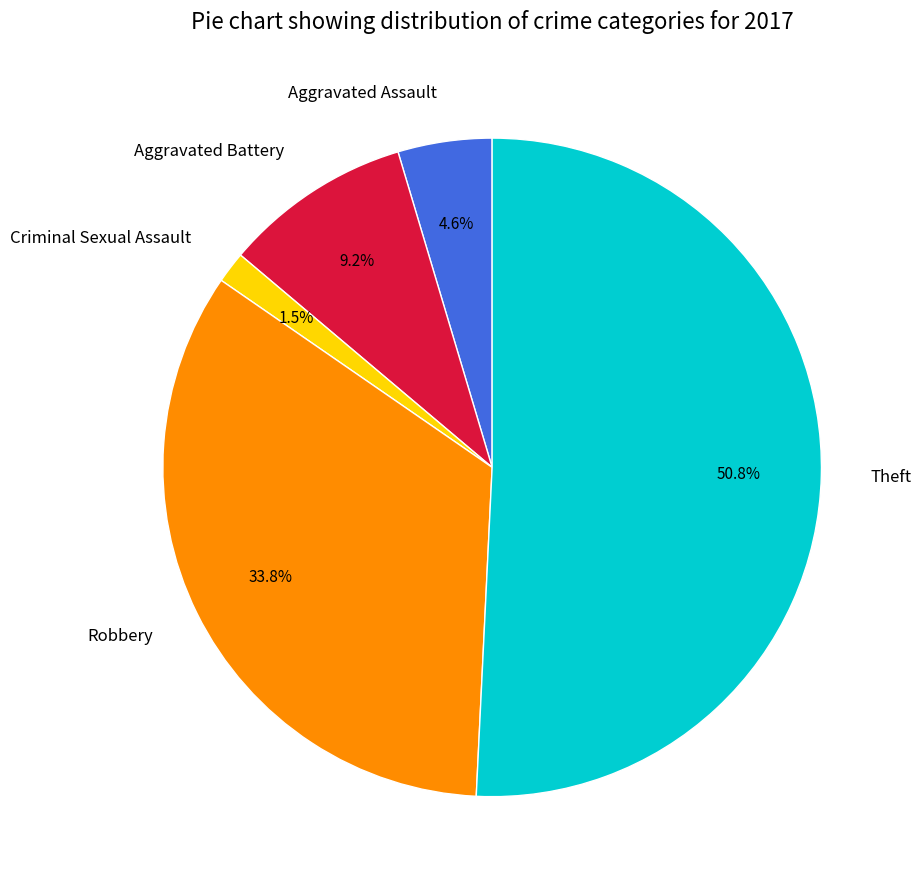

What percentage do Aggravated Assault and Aggravated Battery together represent?

13.8%